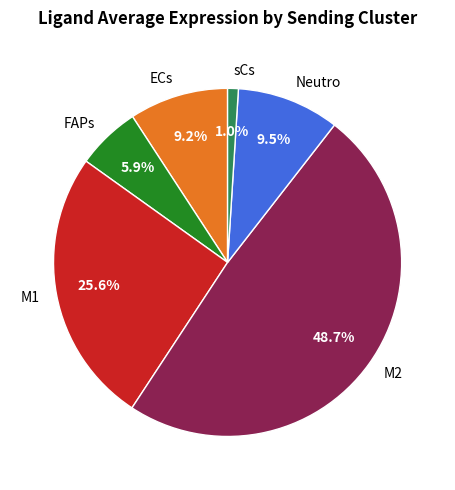

What portion of the pie excludes FAPs?

94.1%